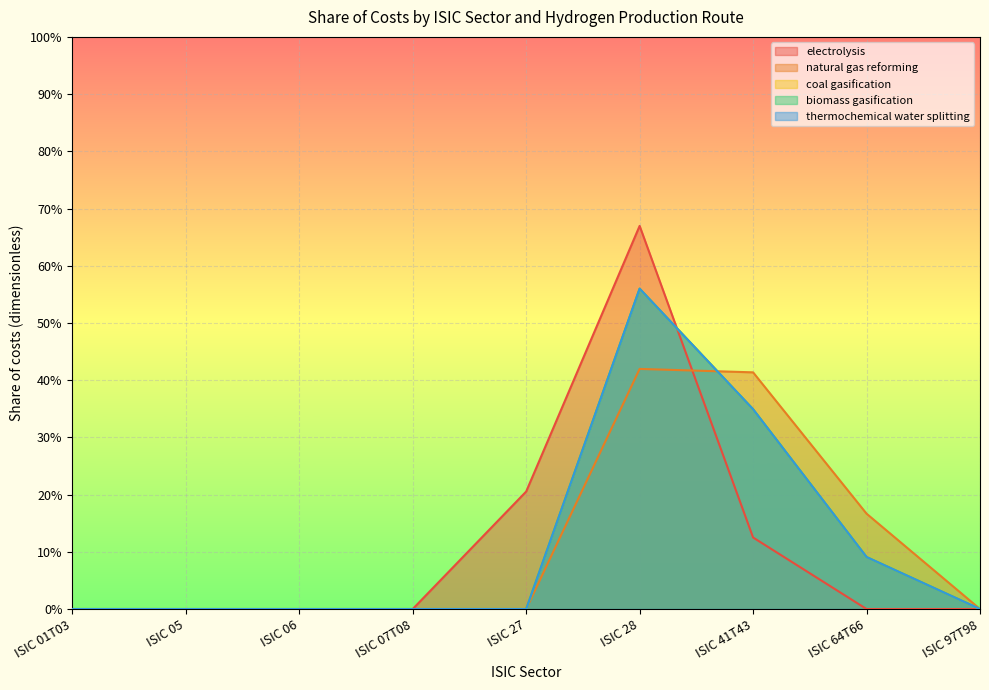

Reading right to left, transcribe all the data shown in this chart.

electrolysis: 0.0	0.0	0.1	0.7	0.2	0.0	0.0	0.0	0.0
natural gas reforming: 0.0	0.2	0.4	0.4	0.0	0.0	0.0	0.0	0.0
coal gasification: 0.0	0.1	0.3	0.6	0.0	0.0	0.0	0.0	0.0
biomass gasification: 0.0	0.1	0.3	0.6	0.0	0.0	0.0	0.0	0.0
thermochemical water splitting: 0.0	0.1	0.3	0.6	0.0	0.0	0.0	0.0	0.0